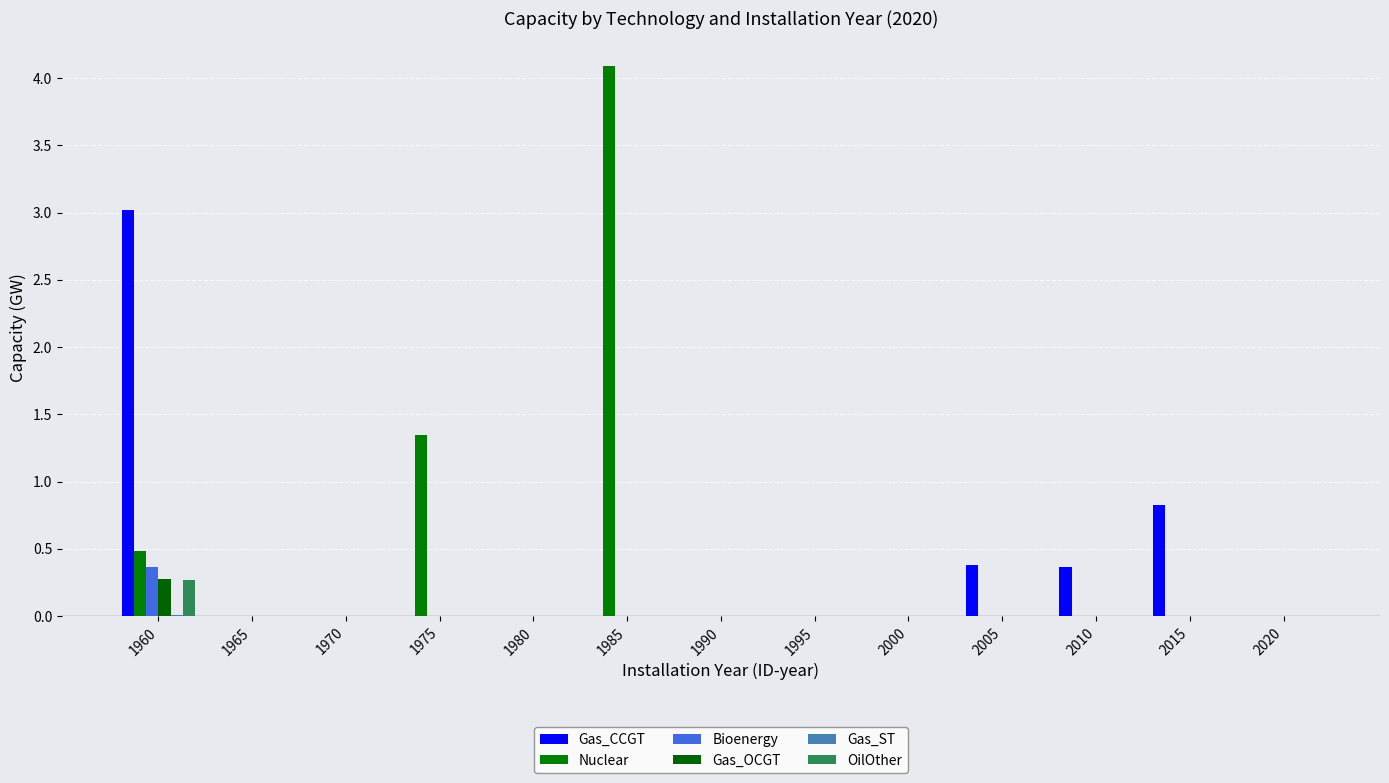

How many distinct data groups are displayed?

6